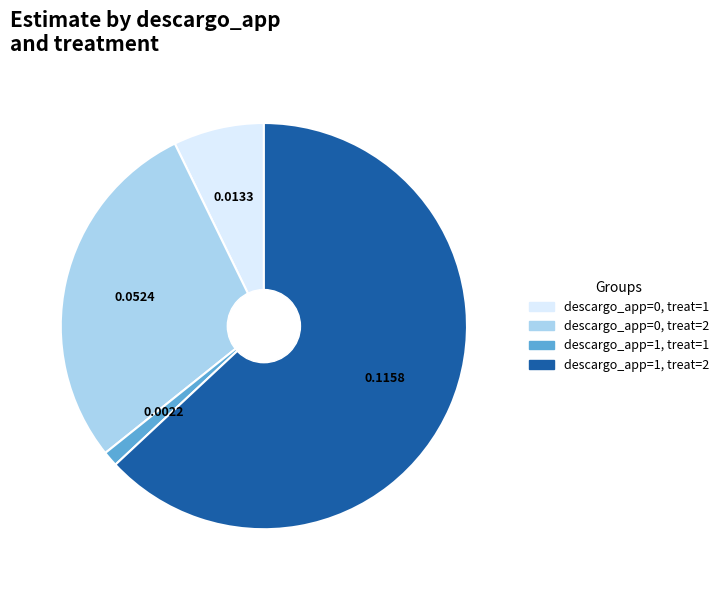

Do descargo_app=0, treat=2 and descargo_app=1, treat=2 together represent more than half of the pie?

Yes